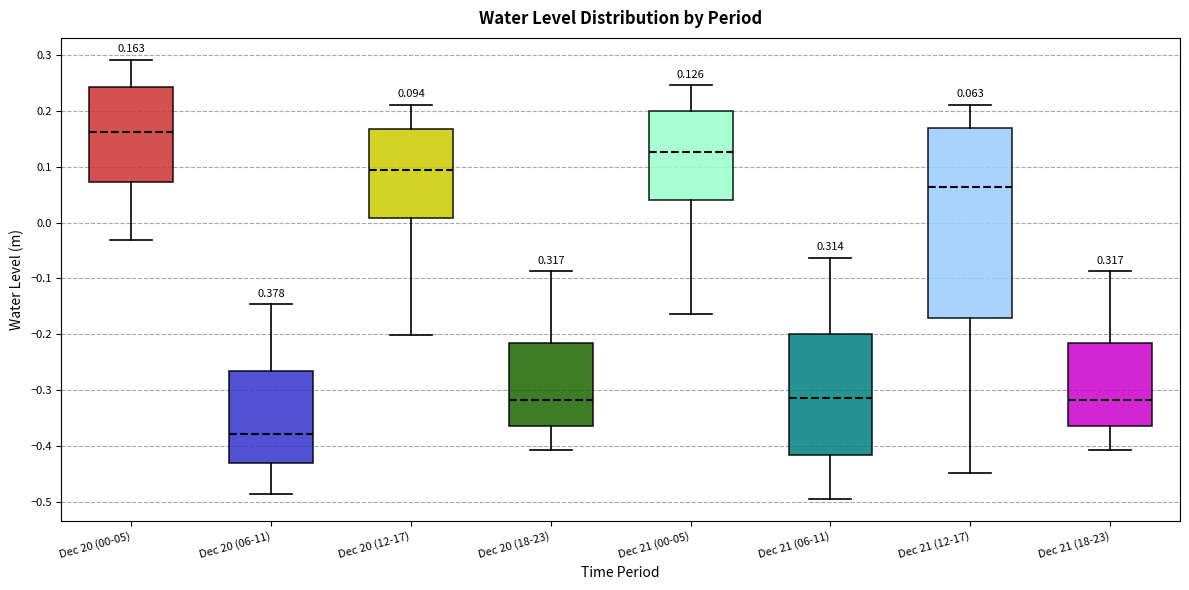

Which box is the tallest, from its lower edge to its upper edge?

Dec 21 (12-17)